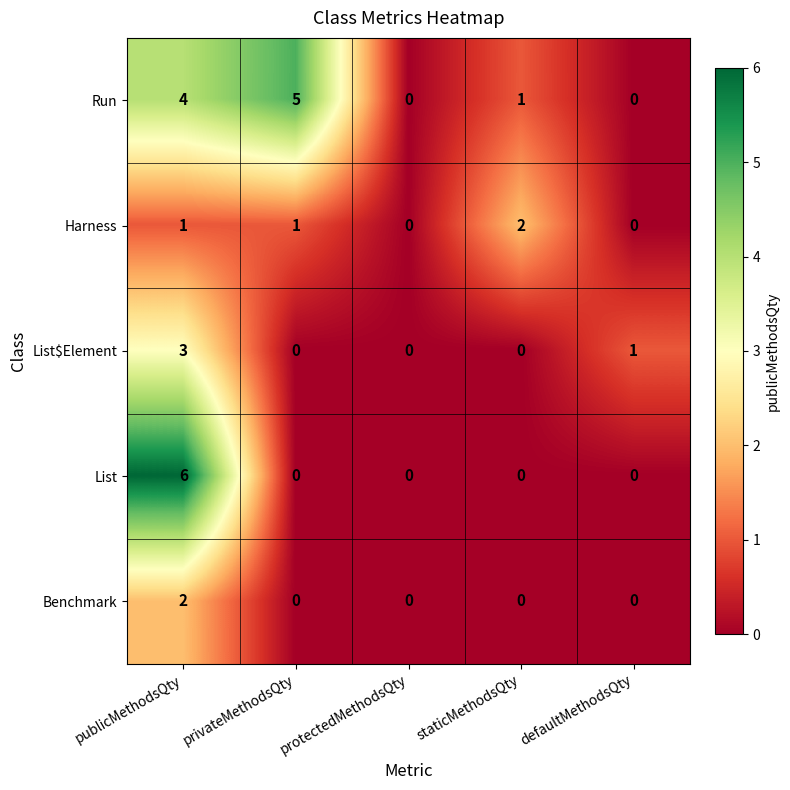

The Harness series shows 0 at publicMethodsQty. True or false?

False